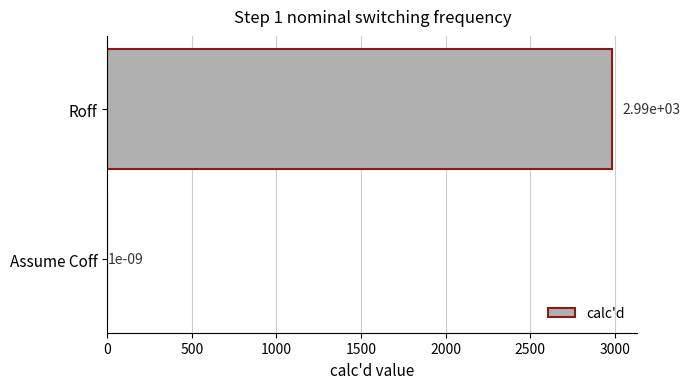

The chart shows a value of 768.9 at Roff. True or false?

False